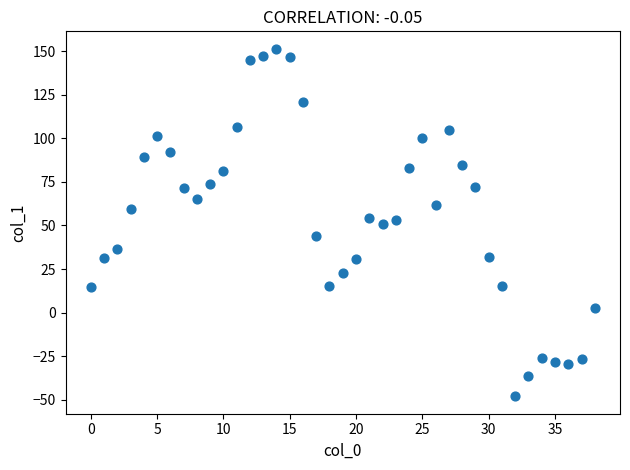

What is the range of Y values (max minus min)?

199.3